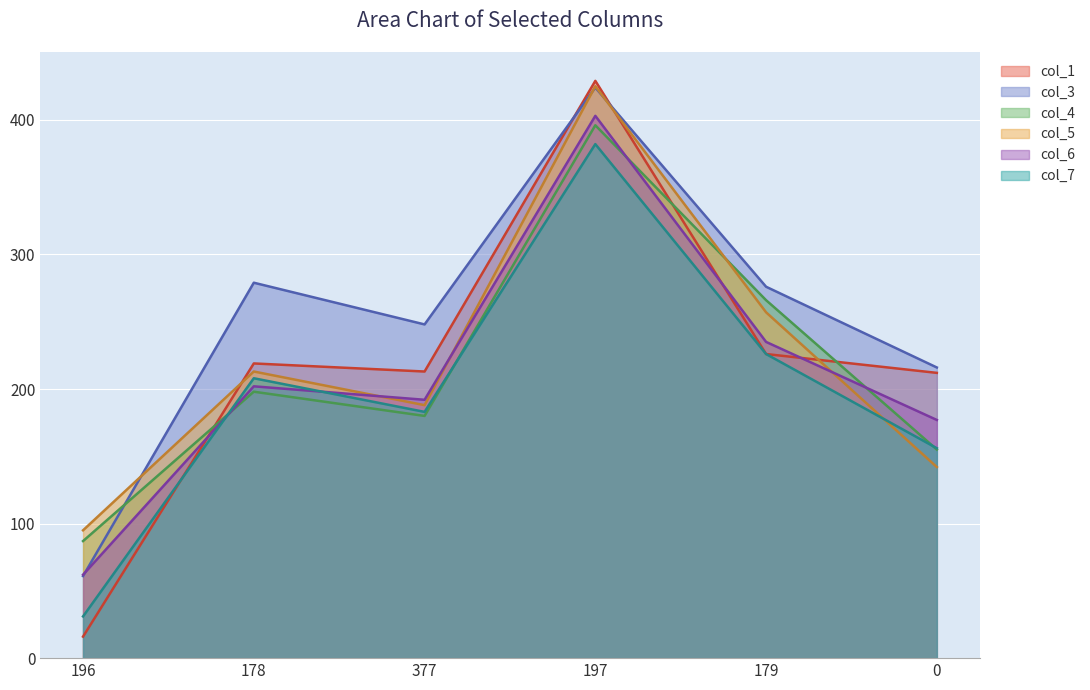

How many times do col_6 and col_1 cross each other?

3